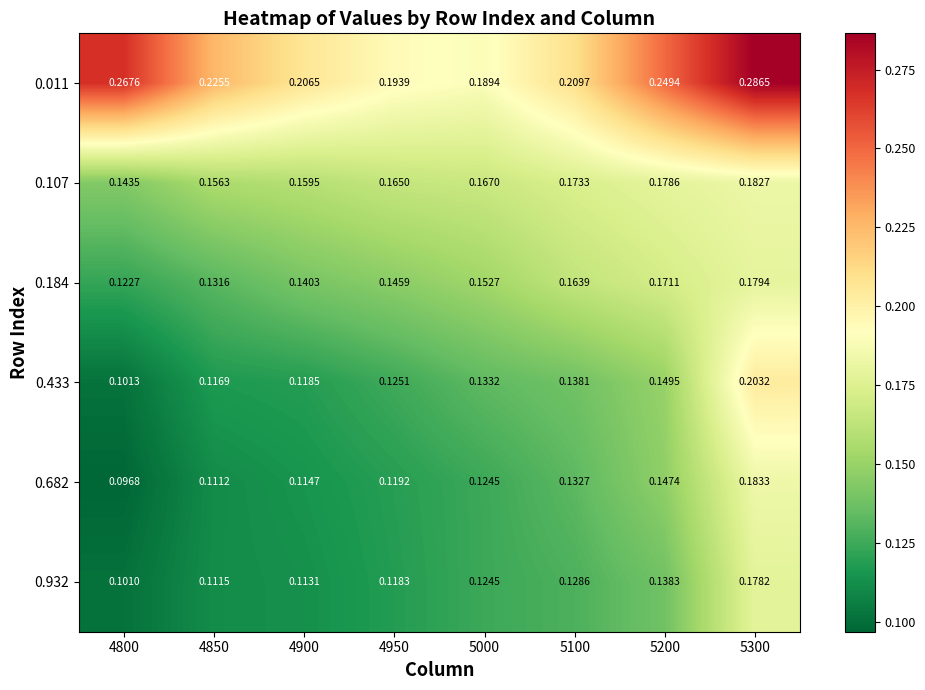

Which series changed the most between 4850 and 4950?

0.011